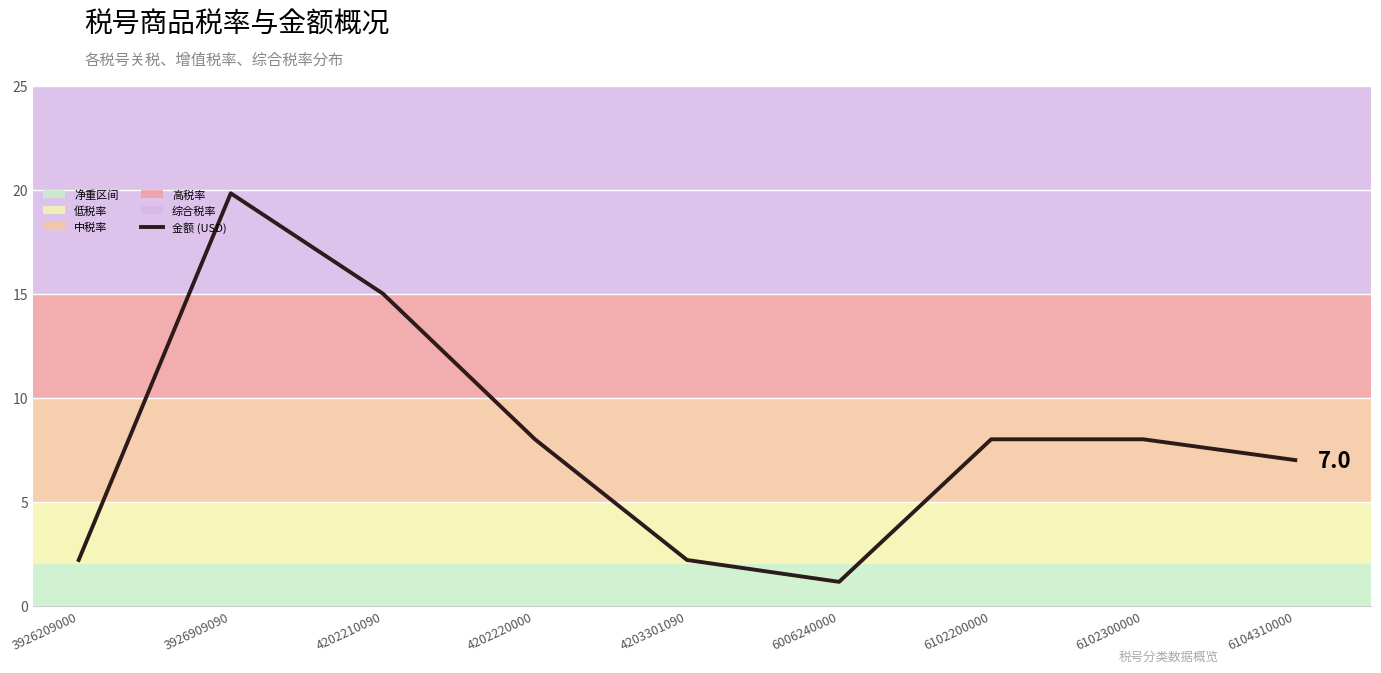

At which category does the chart reach its minimum across all series?

6006240000